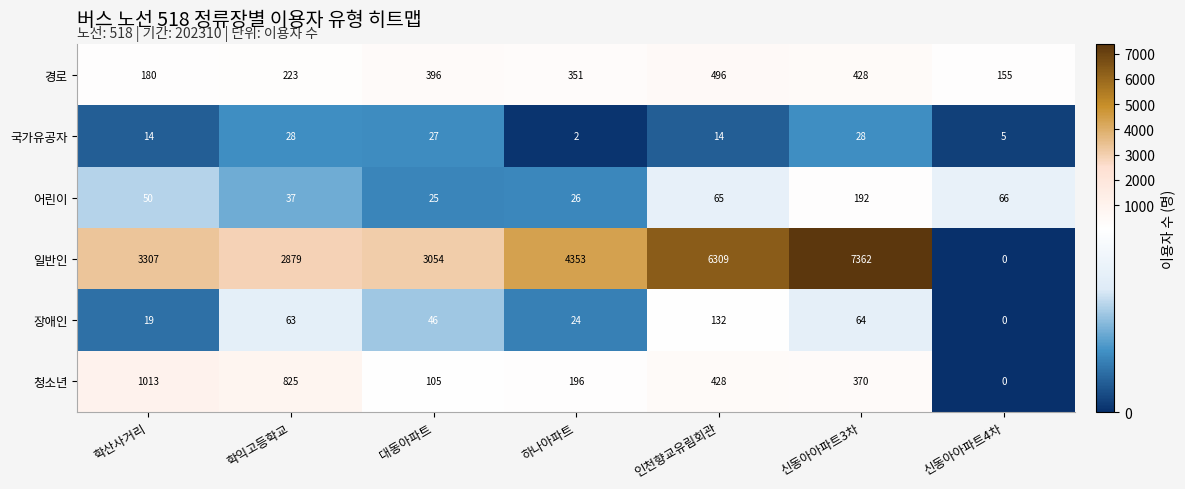

The value of 어린이 at 신동아아파트3차 is 79. True or false?

False